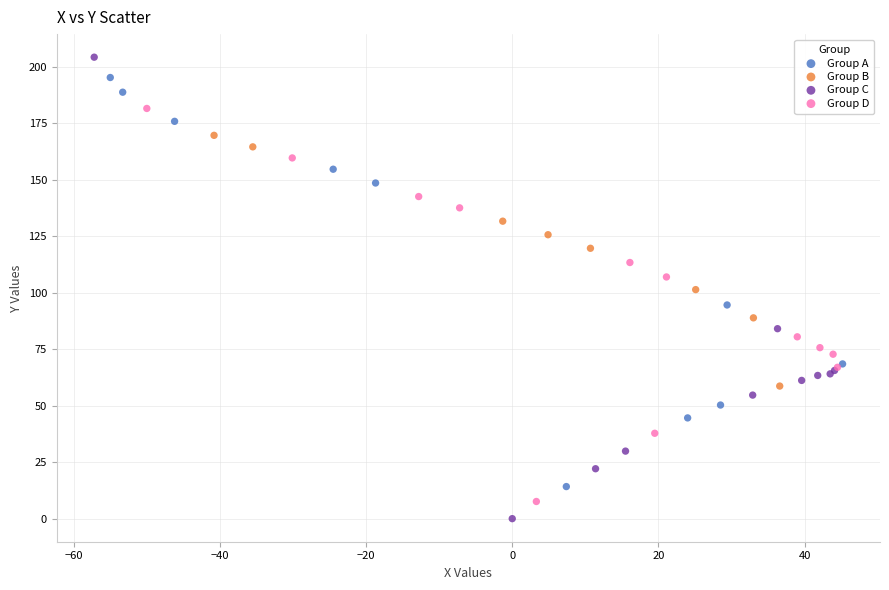

What are all the series names shown in the legend?

Group A, Group B, Group C, Group D